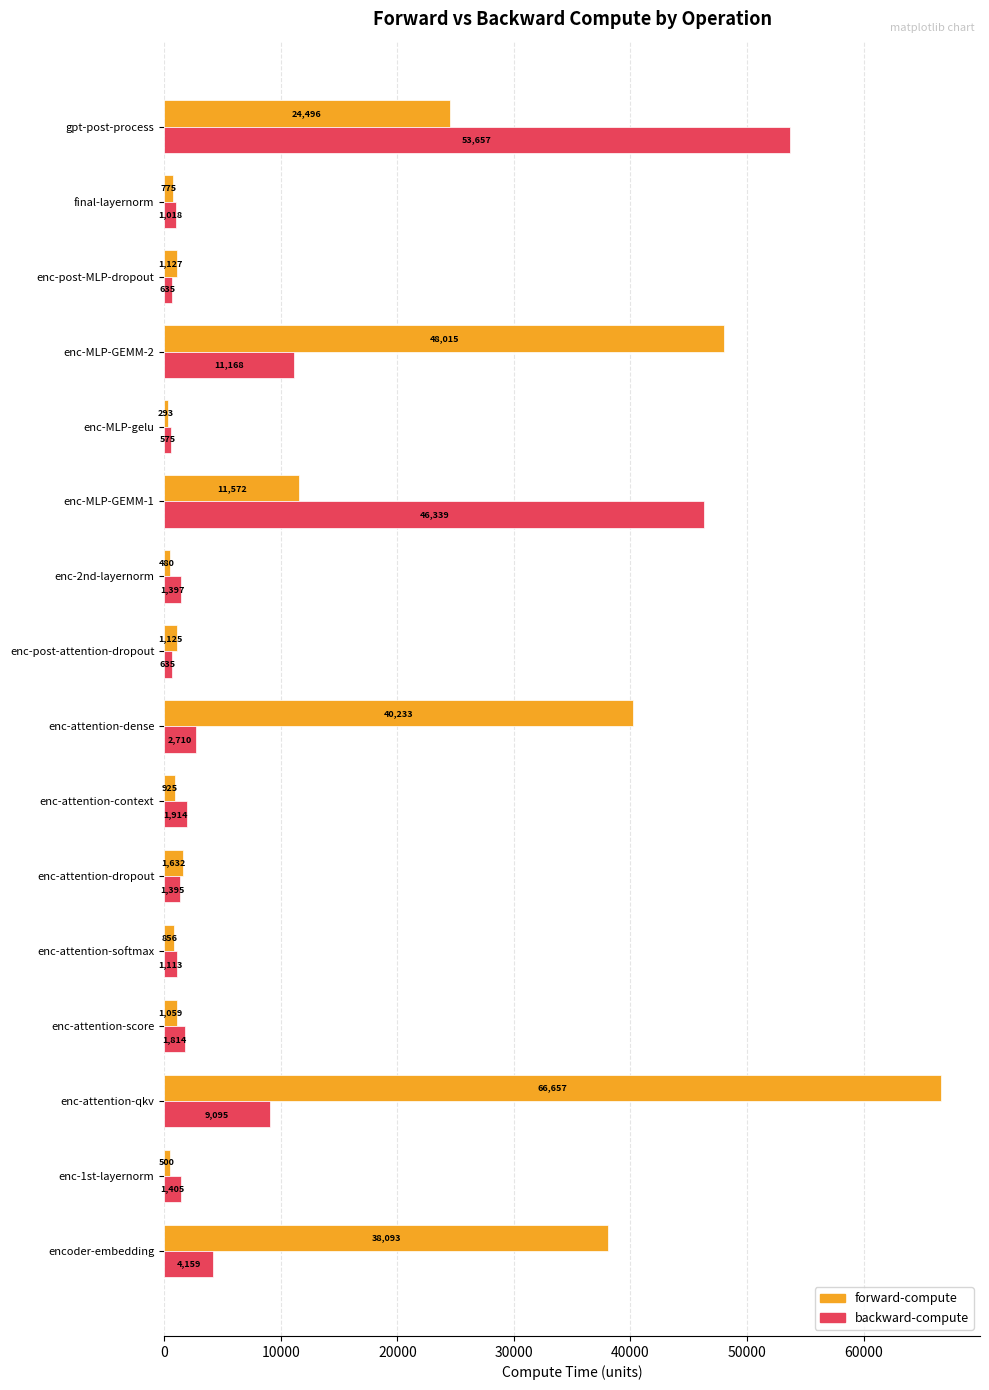

Between enc-attention-softmax and enc-post-attention-dropout, which series saw the biggest shift?

backward-compute